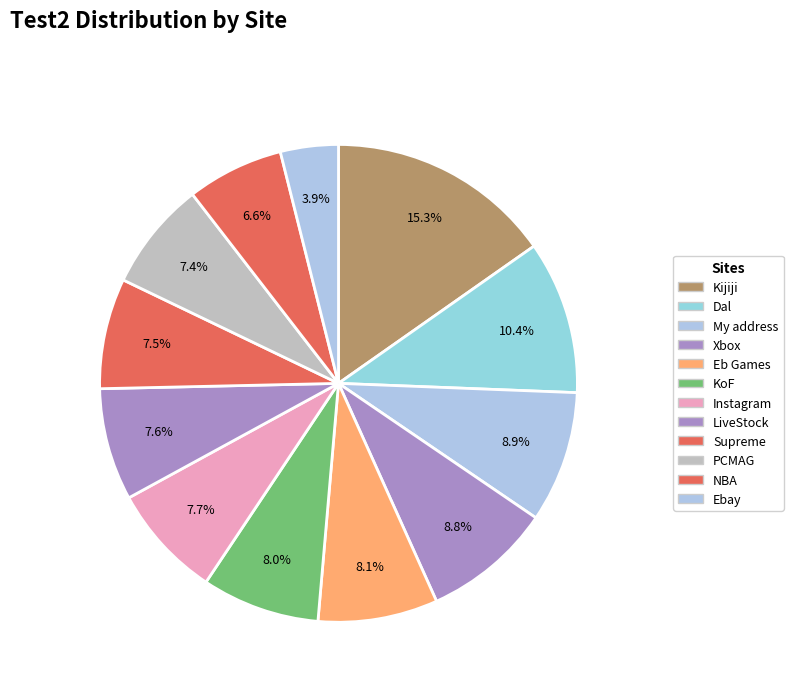

What is the smallest slice in the pie chart?

Ebay